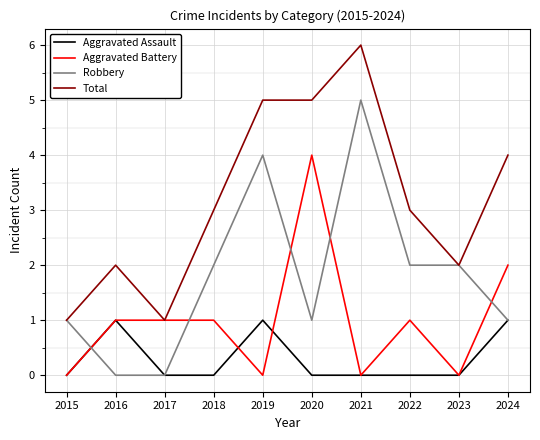

List the series in order of their peak value, lowest first.

Aggravated Assault, Aggravated Battery, Robbery, Total